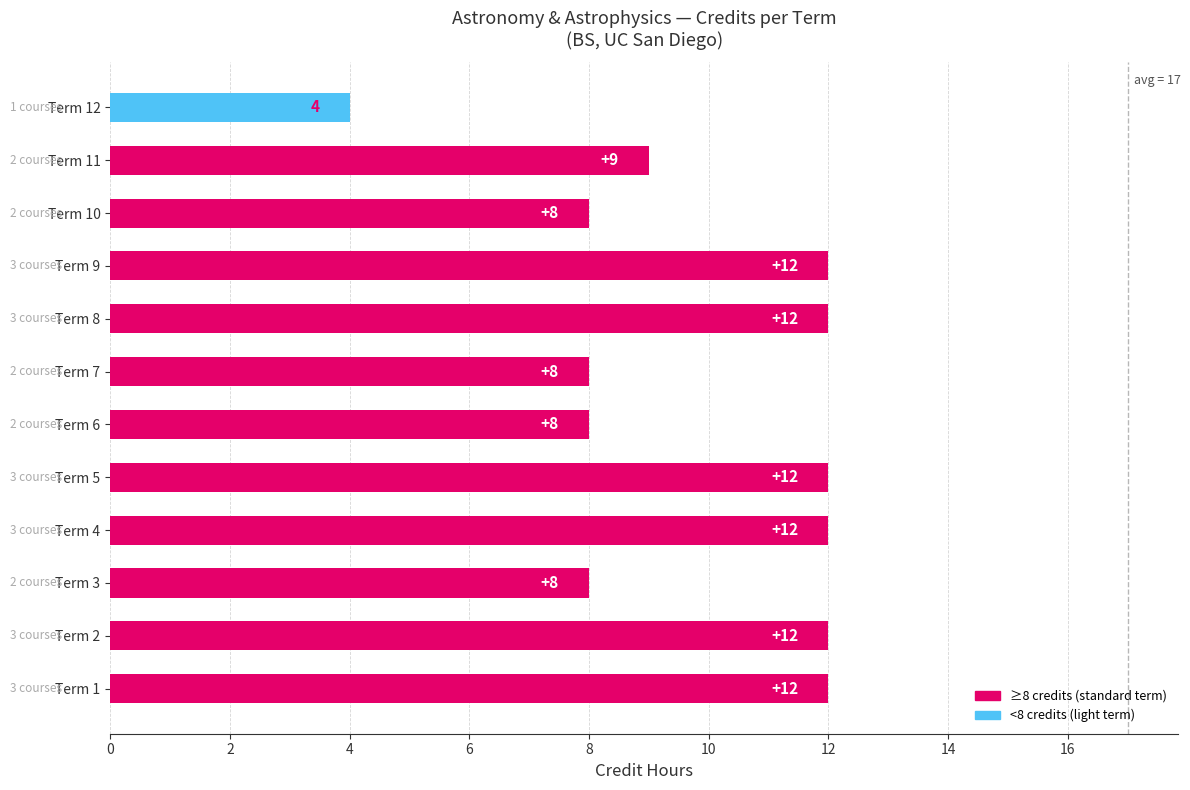

What is the change in value from Term 5 to Term 11?

-3